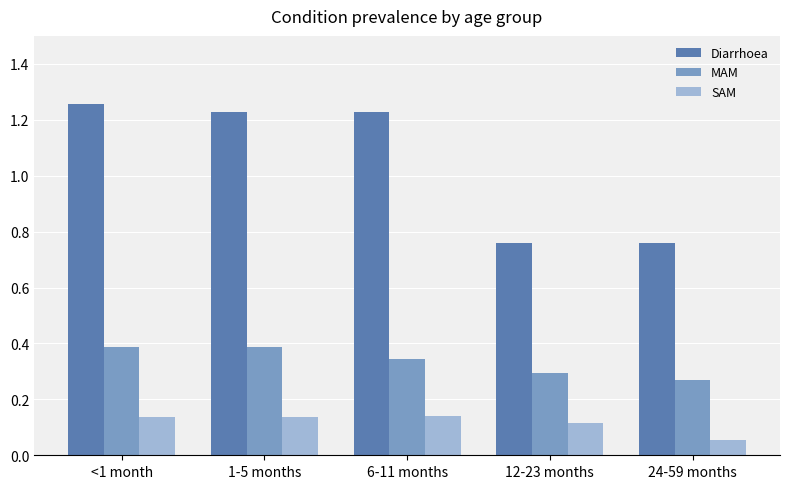

Which category has the highest value across all series?

<1 month